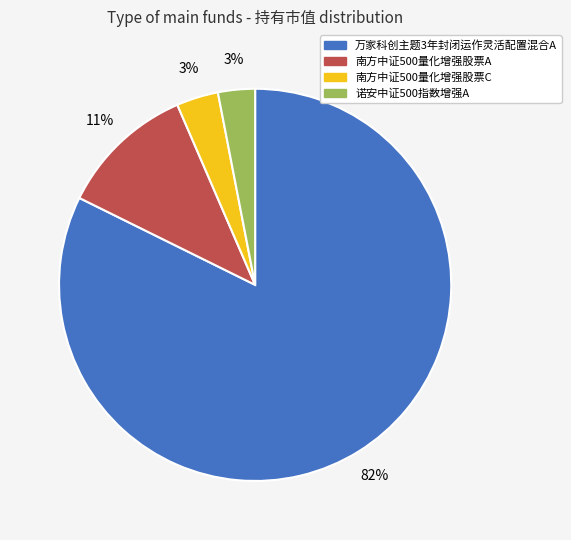

Count the number of slices in the pie.

4